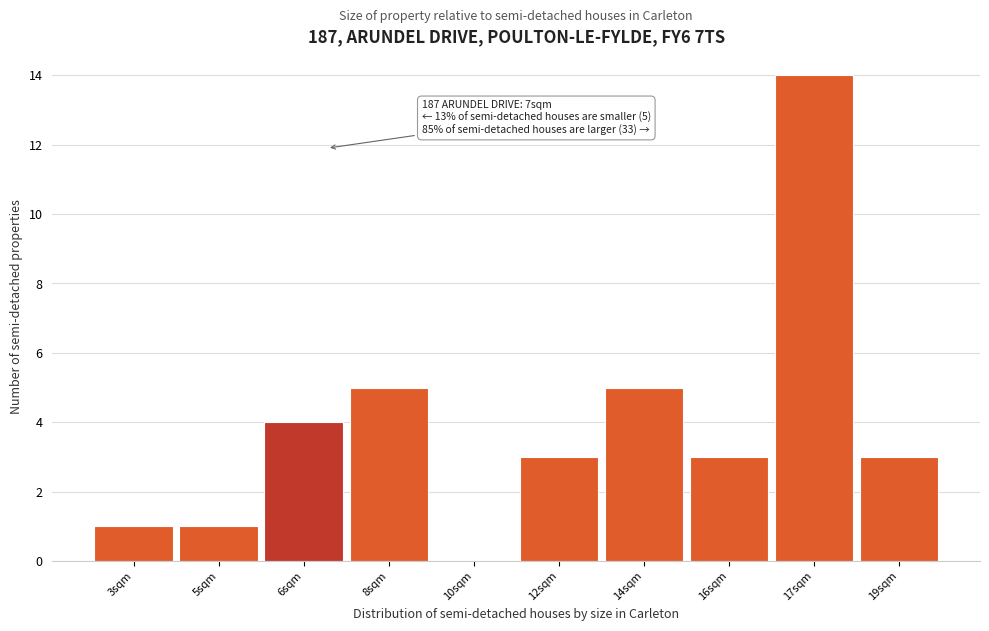

Reading left to right, extract all data points from this chart.

3sqm=1	5sqm=1	6sqm=4	8sqm=5	10sqm=0	12sqm=3	14sqm=5	16sqm=3	17sqm=14	19sqm=3